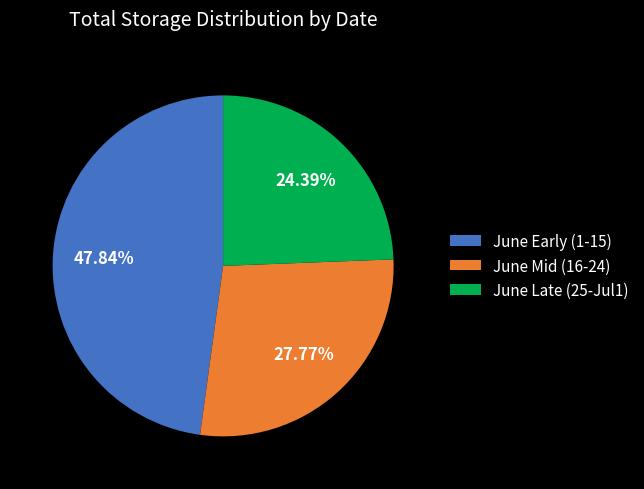

Which has a higher value, June Mid (16-24) or June Early (1-15)?

June Early (1-15)